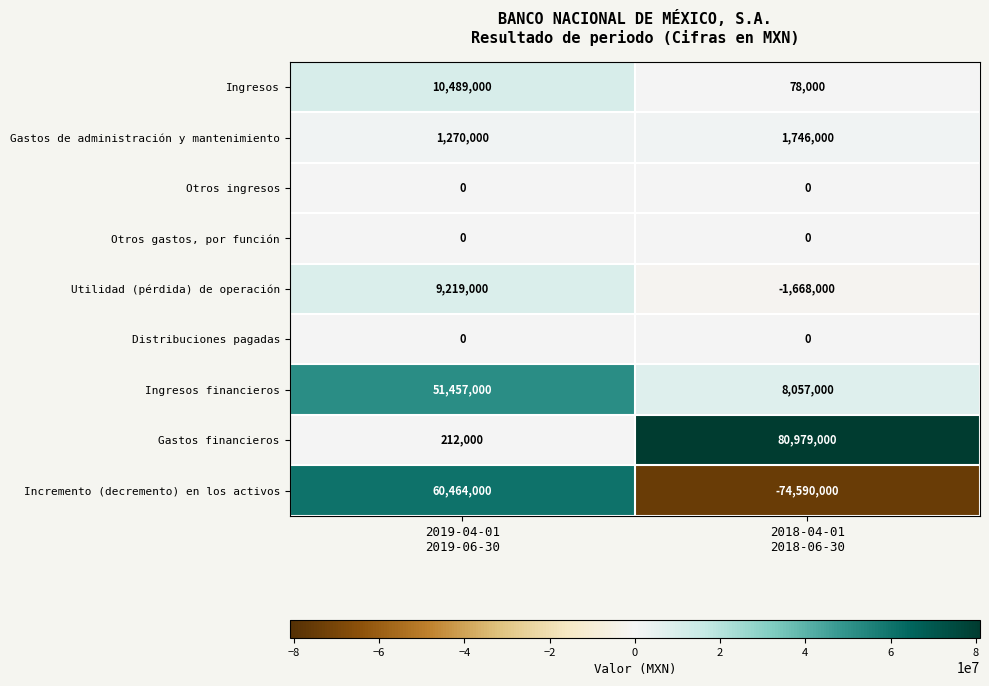

What is the greatest value displayed?

80979000